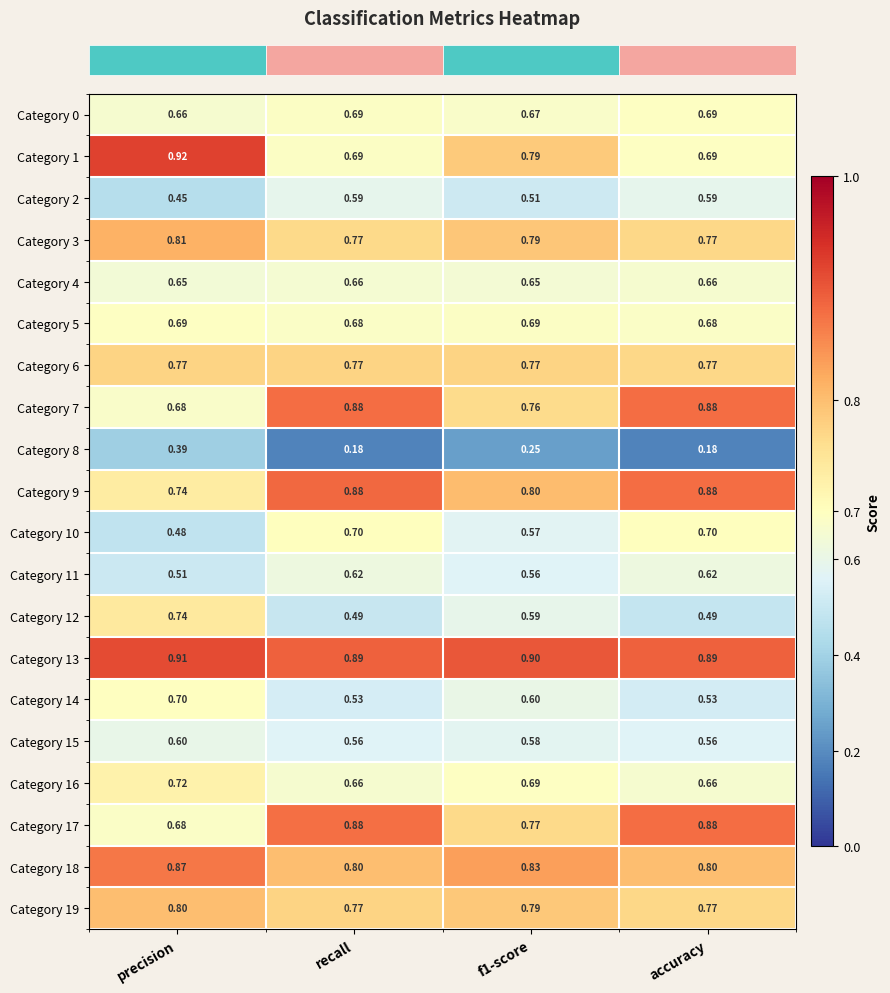

Which series has the largest range (max minus min)?

Category 12